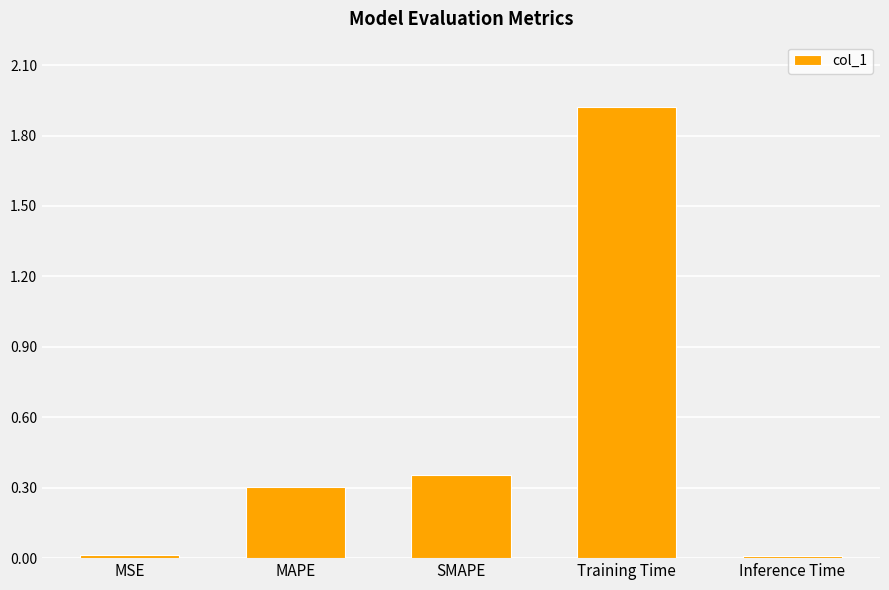

What is the approximate value at Training Time?

1.9